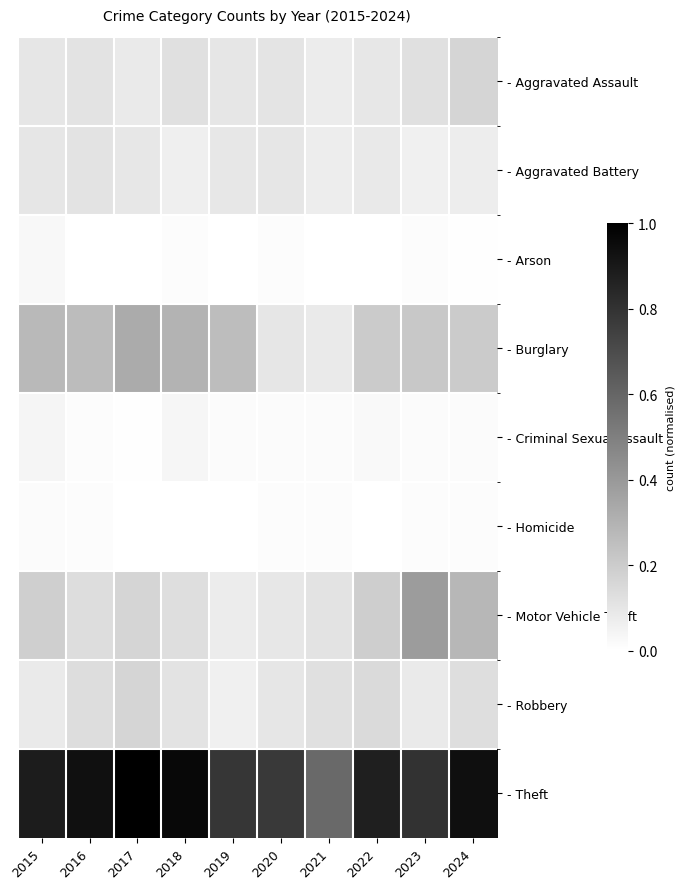

What is the difference between the highest and lowest values at 2017?

1.0